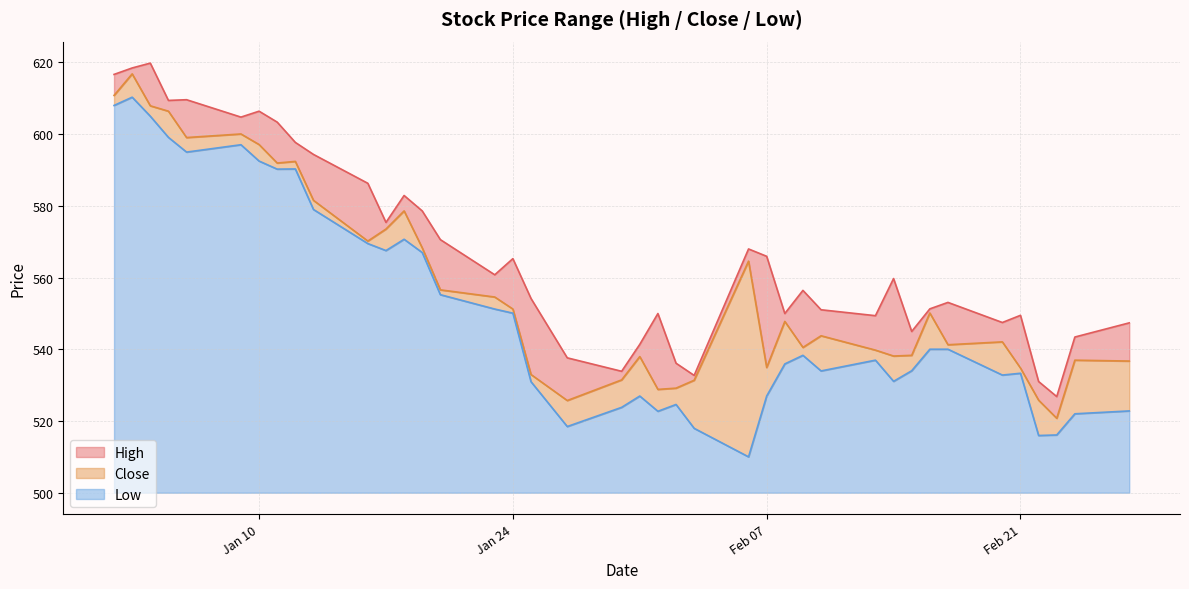

At which category is the sum across all series the highest?

2023-01-03